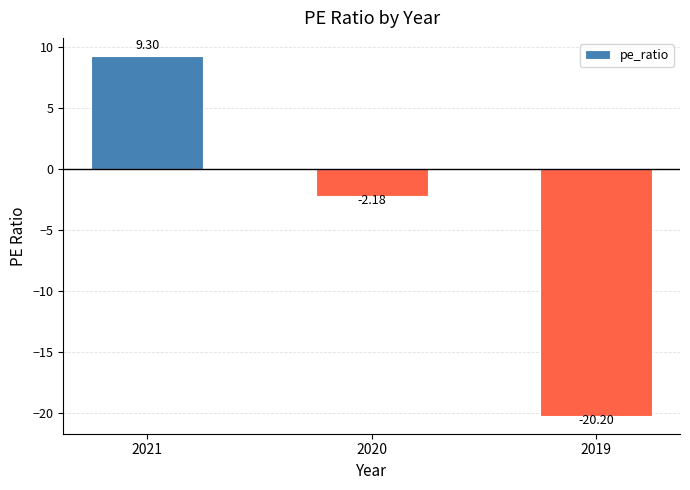

Where does the data first go above -2?

2021